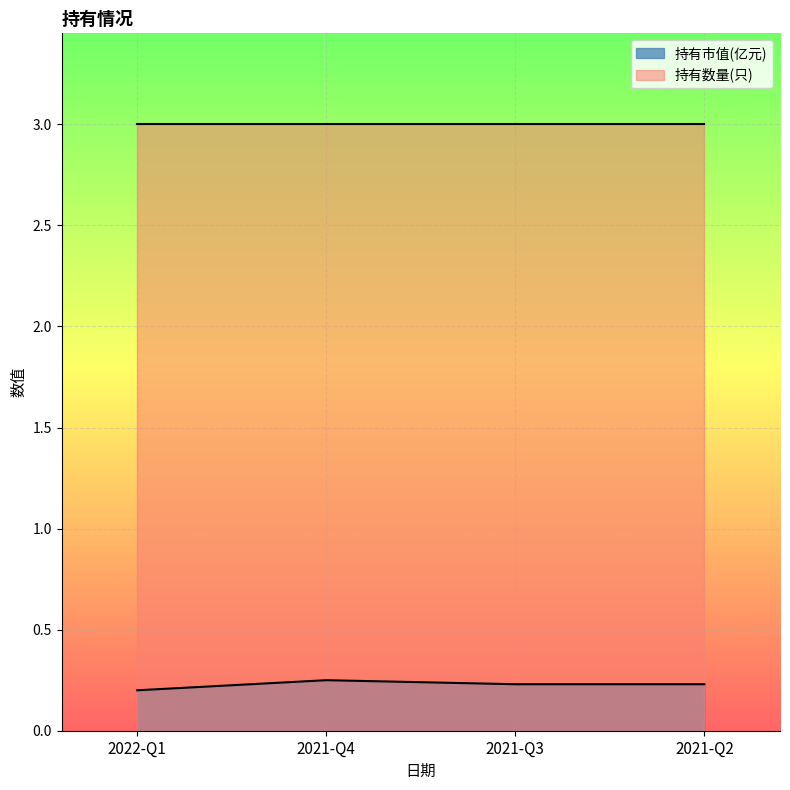

Which category has the highest value across all series?

2021-Q4